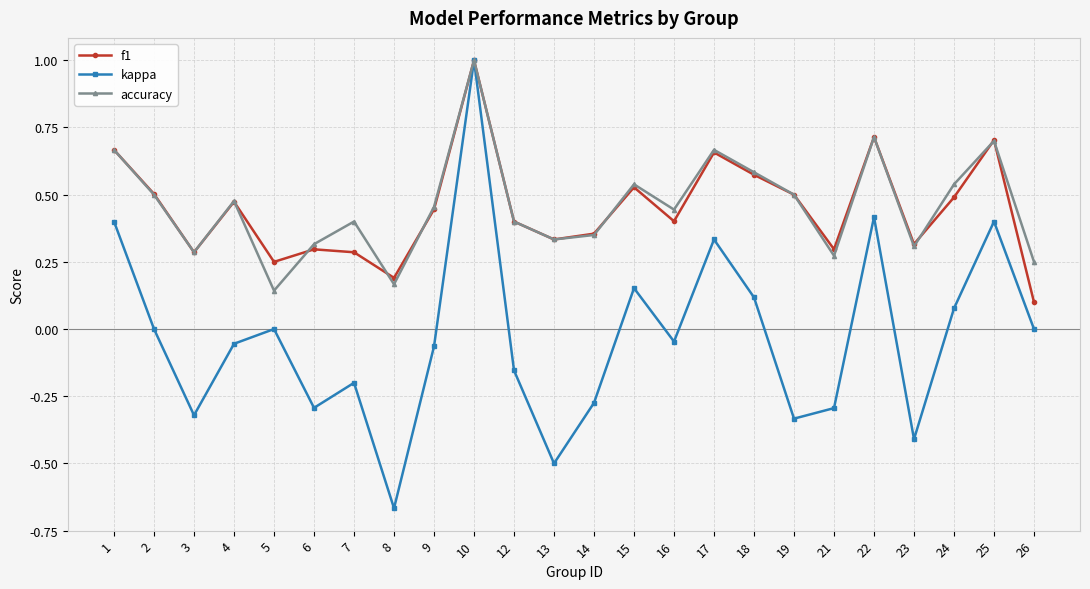

Which series has the largest range (max minus min)?

kappa